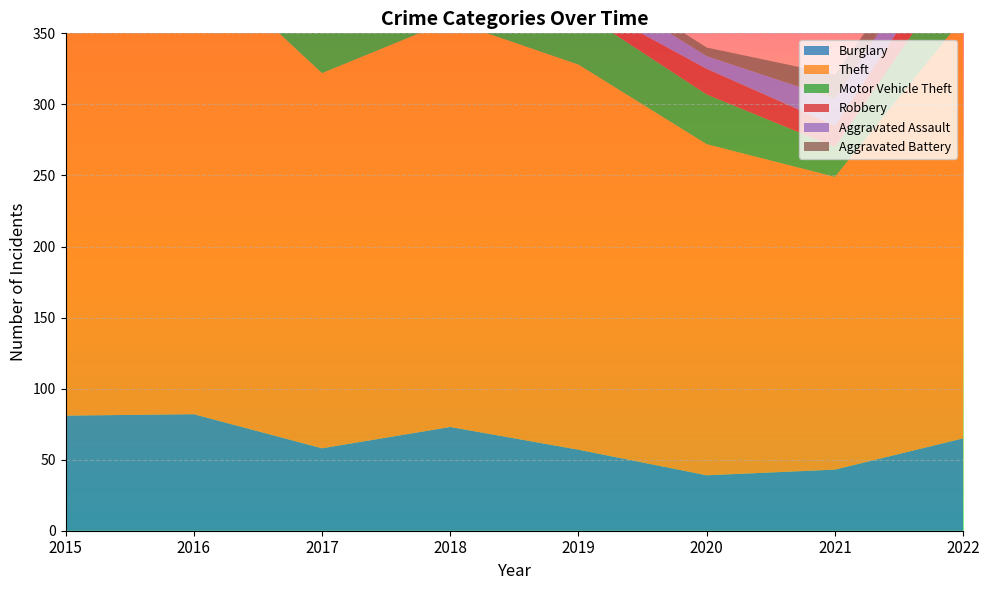

Reading left to right, what are all the values shown in this chart?

Burglary: 2015=81	2016=82	2017=58	2018=73	2019=57	2020=39	2021=43	2022=65
Theft: 2015=291	2016=324	2017=264	2018=286	2019=271	2020=233	2021=206	2022=296
Motor Vehicle Theft: 2015=24	2016=42	2017=35	2018=48	2019=38	2020=35	2021=21	2022=41
Robbery: 2015=8	2016=14	2017=13	2018=9	2019=8	2020=18	2021=15	2022=19
Aggravated Assault: 2015=11	2016=11	2017=11	2018=15	2019=16	2020=9	2021=19	2022=20
Aggravated Battery: 2015=13	2016=13	2017=9	2018=7	2019=7	2020=6	2021=17	2022=7